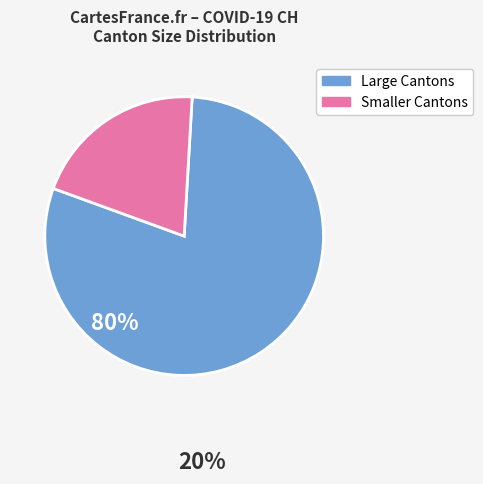

Is there a majority slice in this chart?

Yes